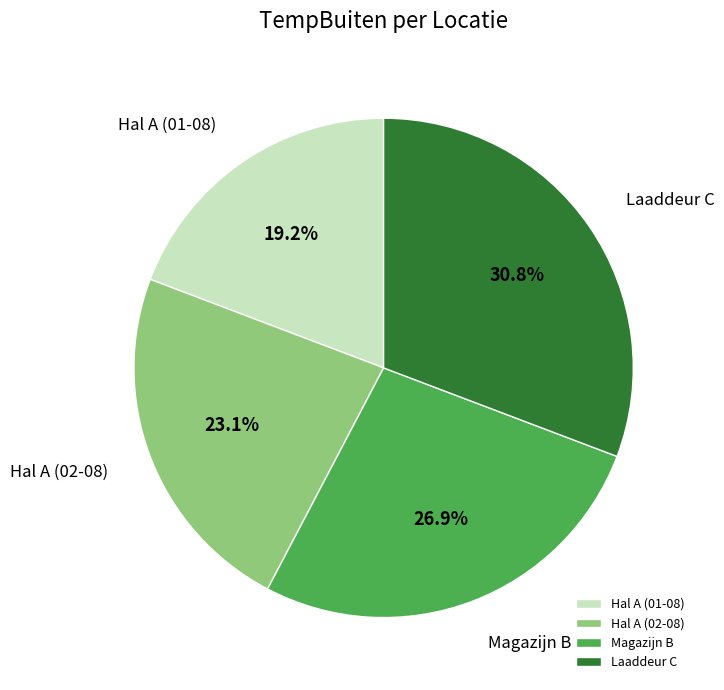

What is the largest slice in the pie chart?

Laaddeur C